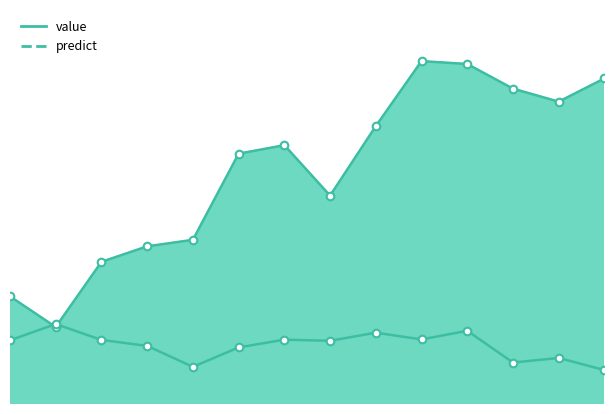

Which series reaches the maximum Y coordinate?

value